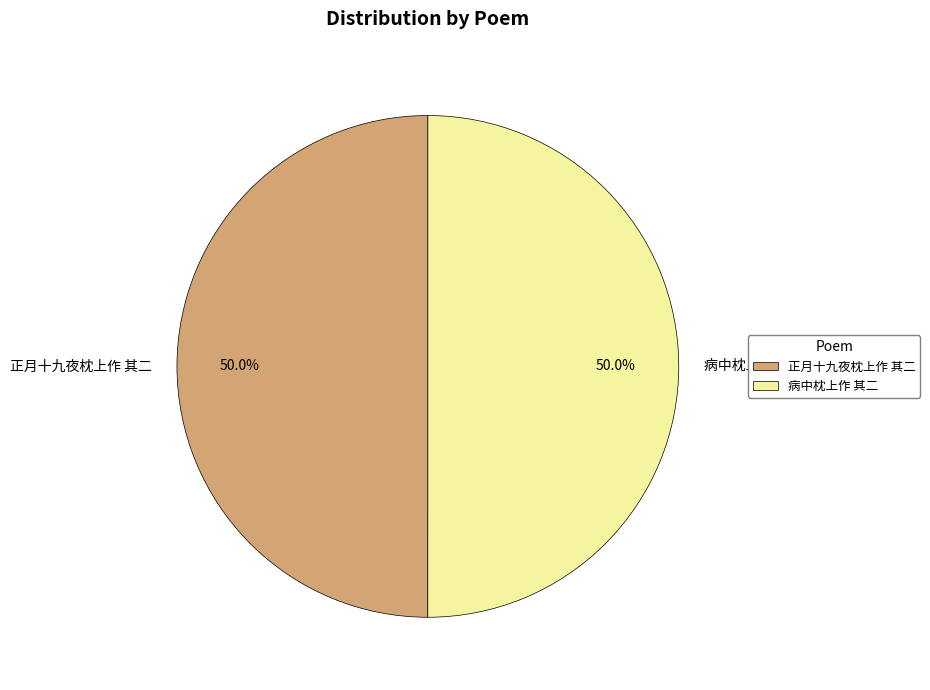

To the nearest percent, what is the combined percentage of 正月十九夜枕上作 其二 and 病中枕上作 其二?

100%